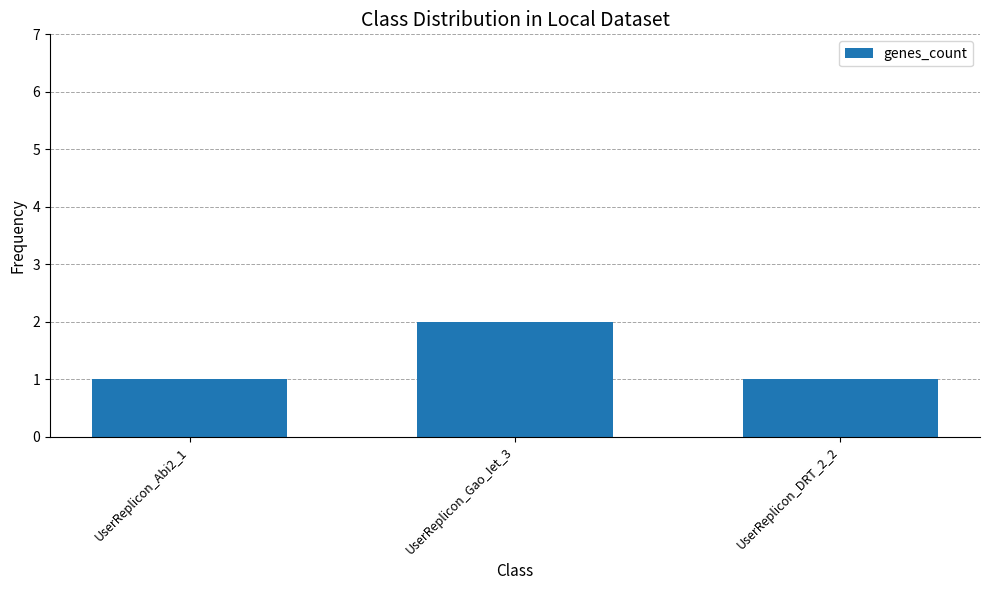

Is it true that the value at UserReplicon_Abi2_1 is 2?

False